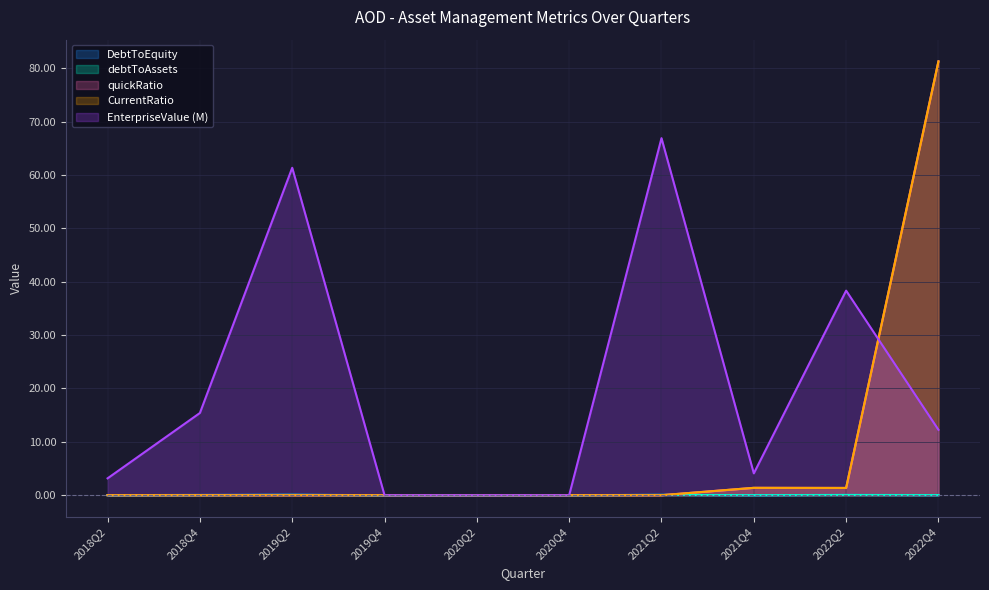

Does the chart display data point markers on the line(s)?

No